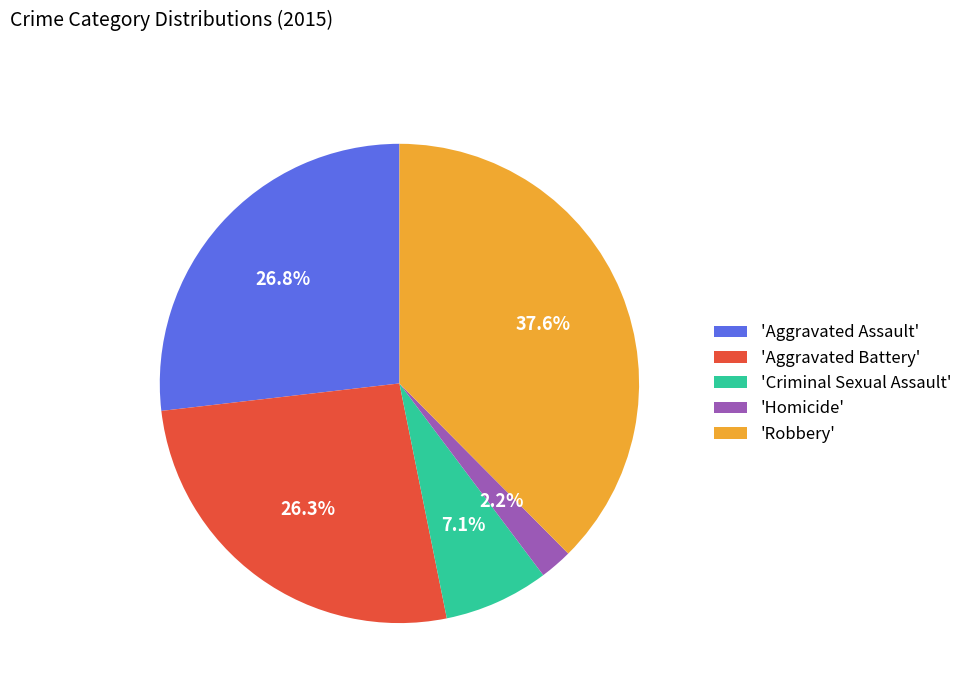

What is the smallest slice in the pie chart?

'Homicide'